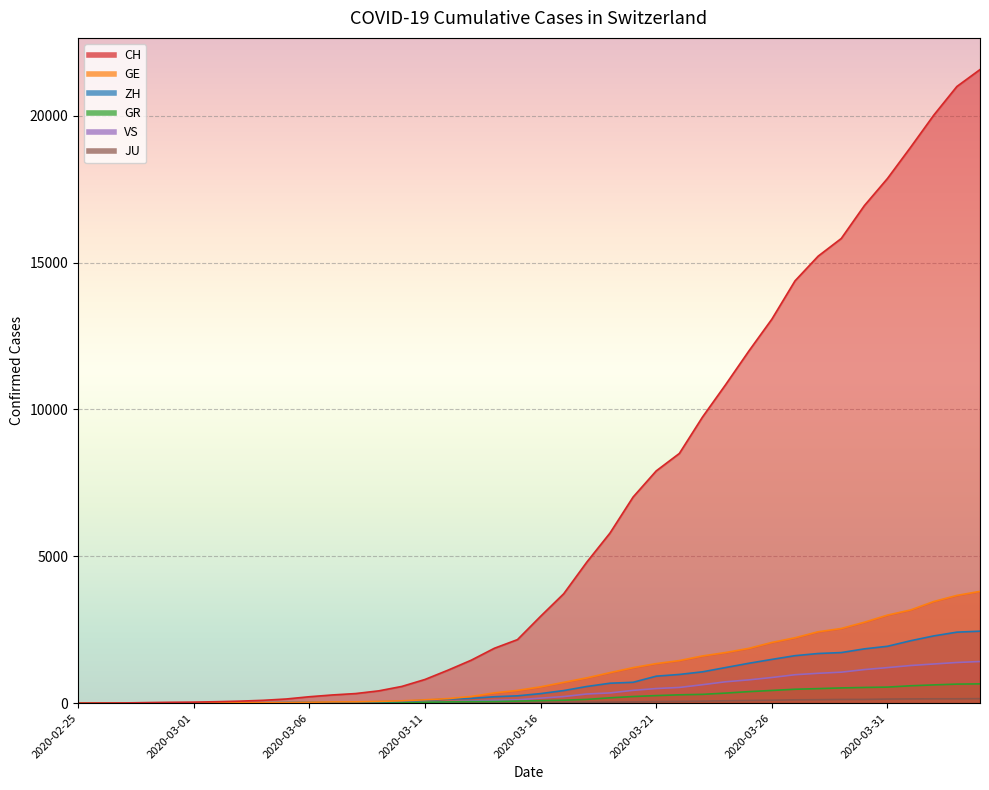

Which series has the largest range (max minus min)?

CH